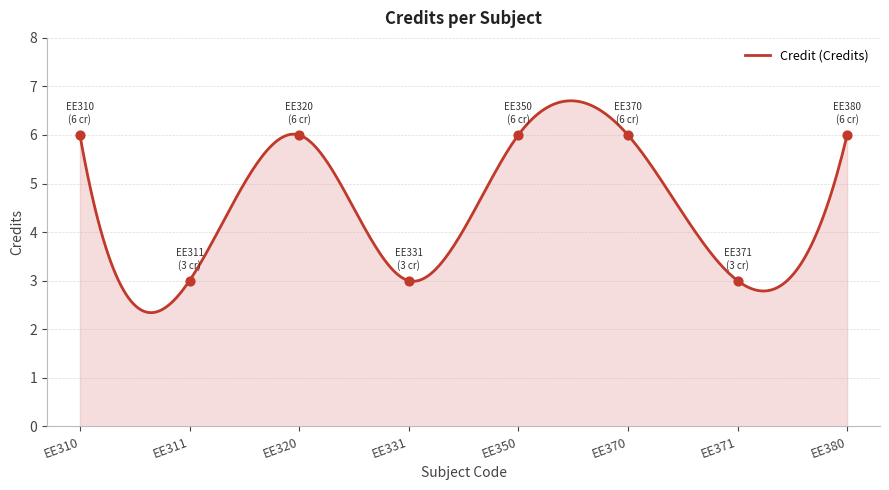

What is the change in value from EE311 to EE380?

+3